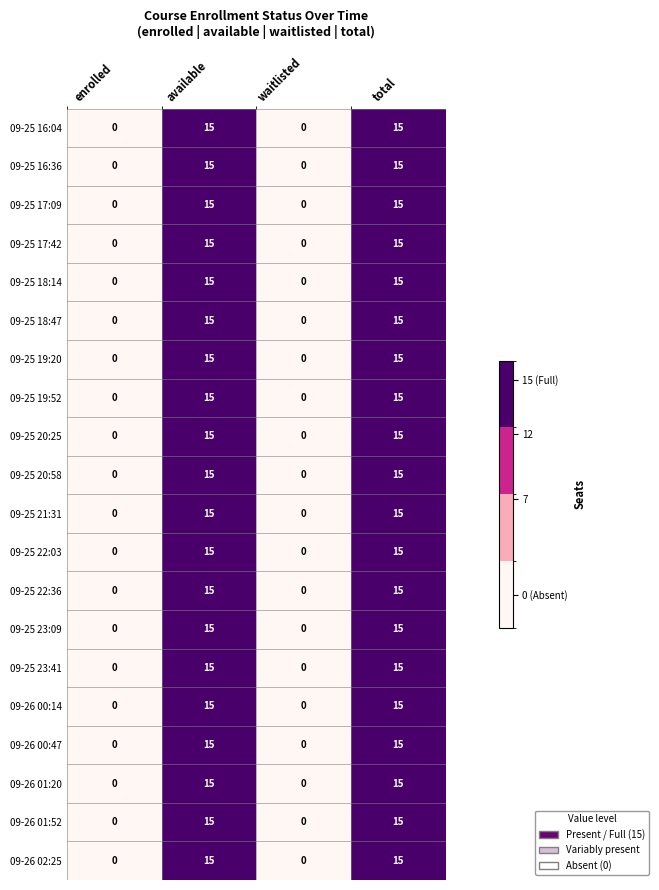

The 09-26 00:14 series shows 0 at enrolled. True or false?

True